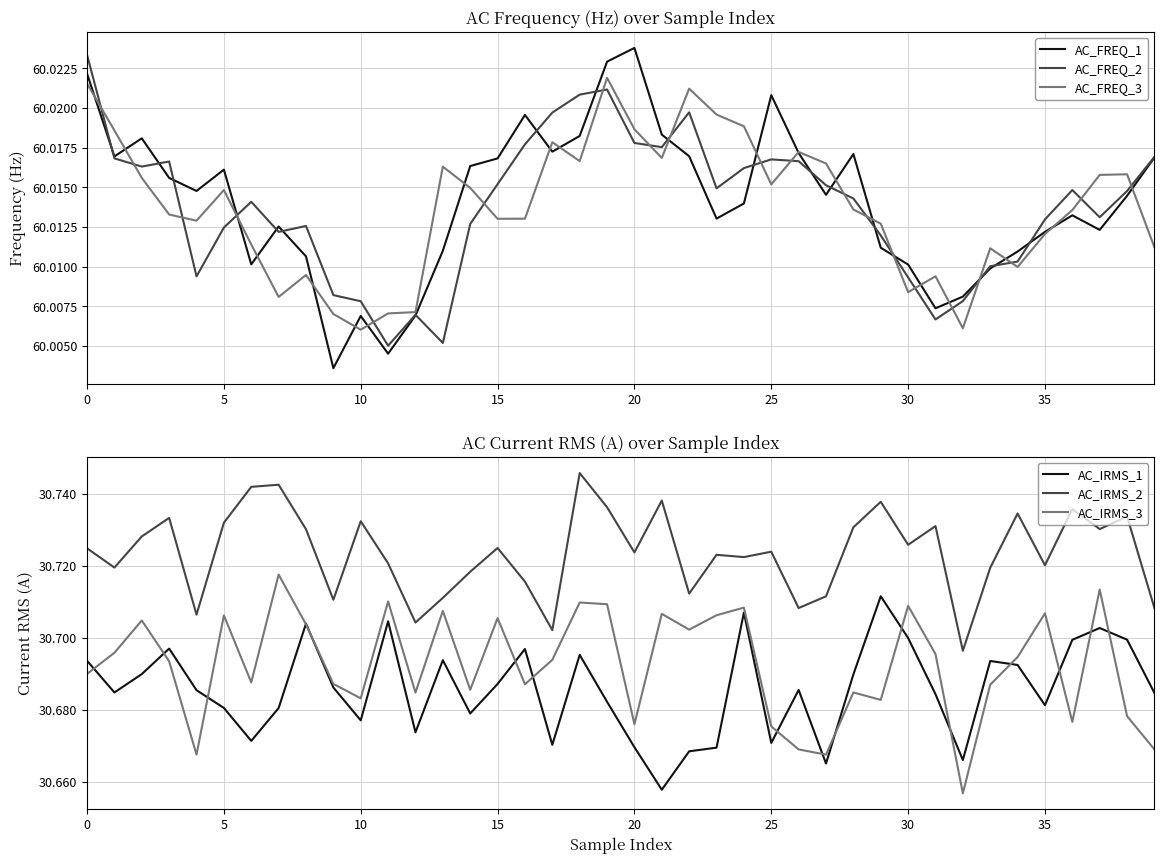

True or false: AC_IRMS_3 and AC_IRMS_2 intersect in this chart.

False